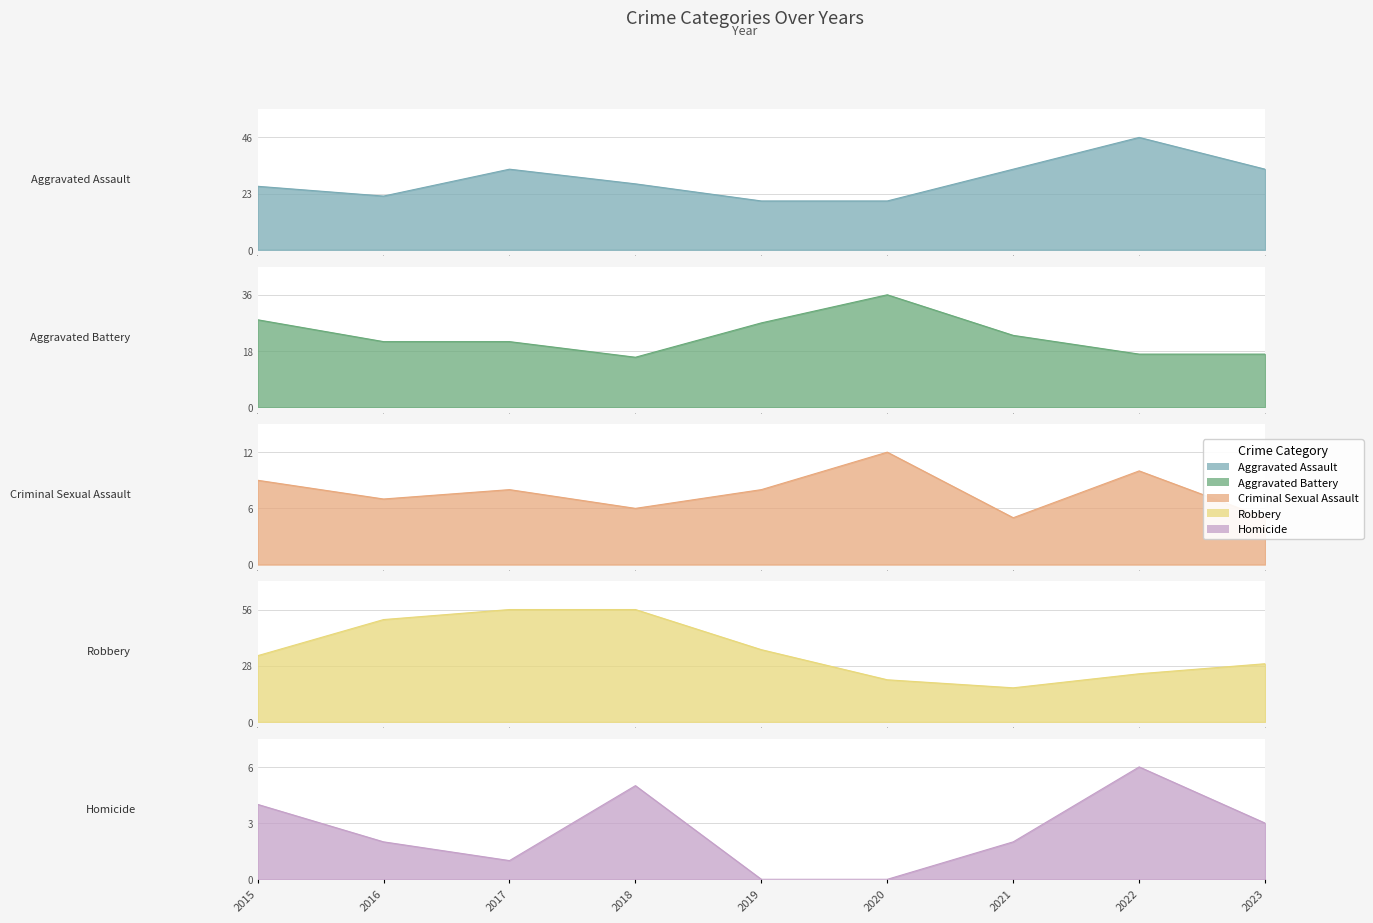

Is the value of Aggravated Assault at 0 greater than the value of Robbery at 6?

Yes